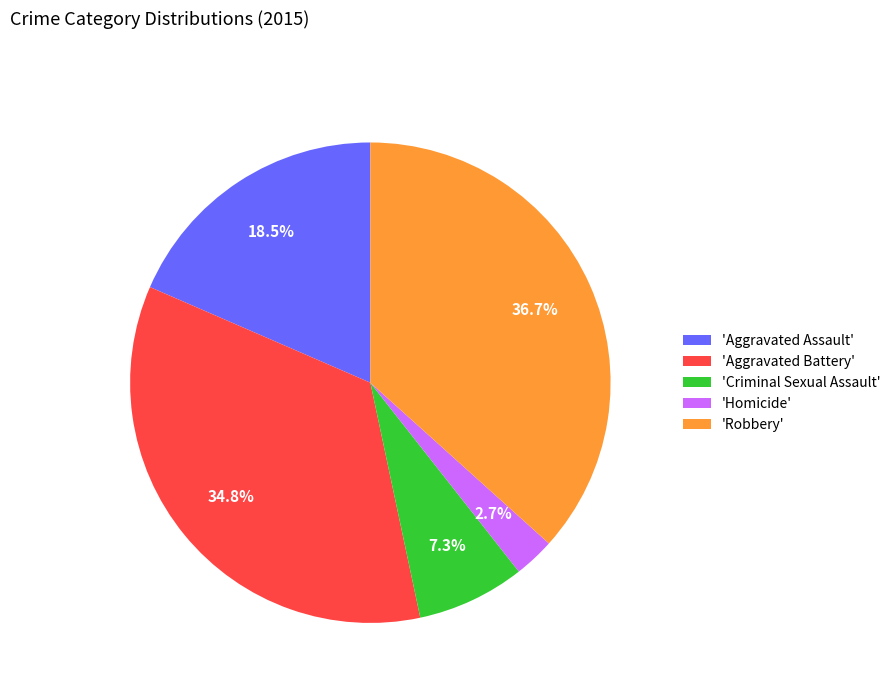

Count the number of slices in the pie.

5